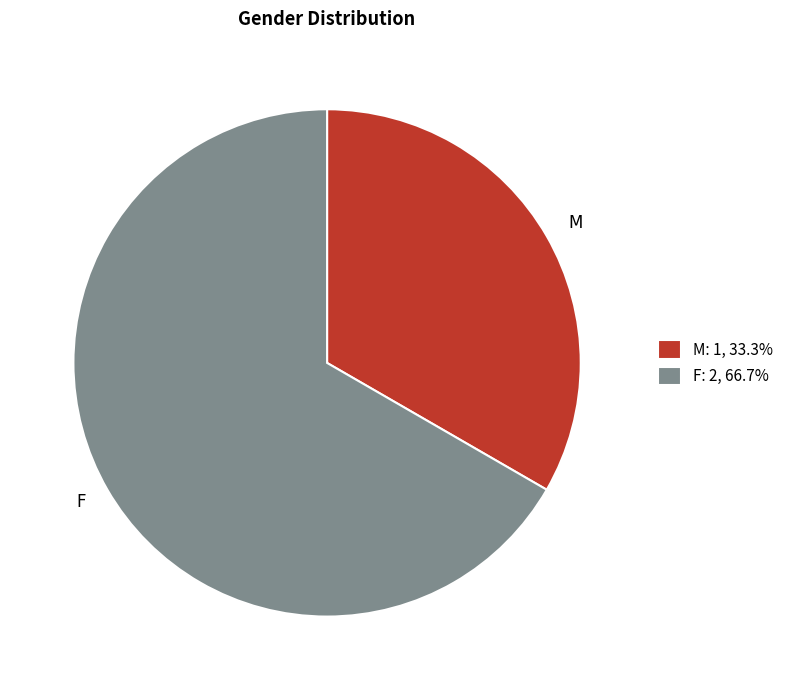

Is the sum of F and M greater than half?

Yes